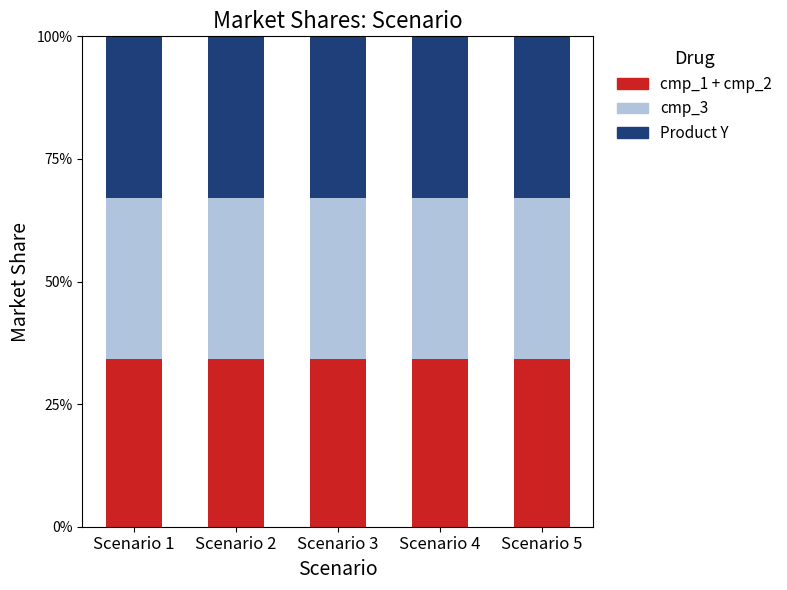

What is the total value across all series at Scenario 4?

100.0